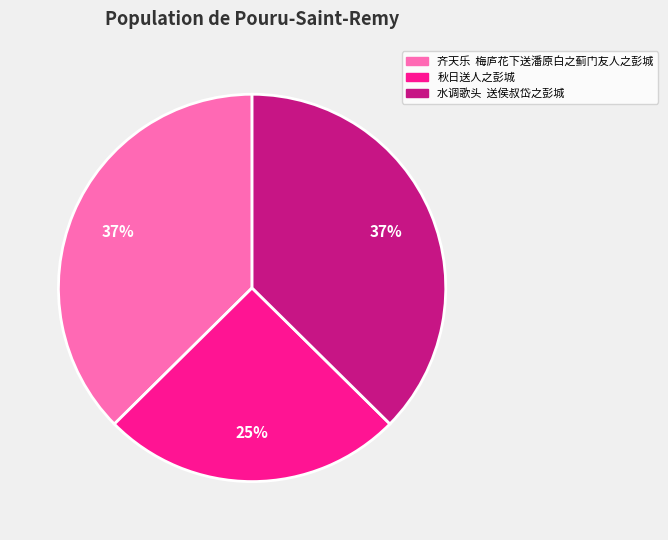

Which slice is the smallest?

秋日送人之彭城